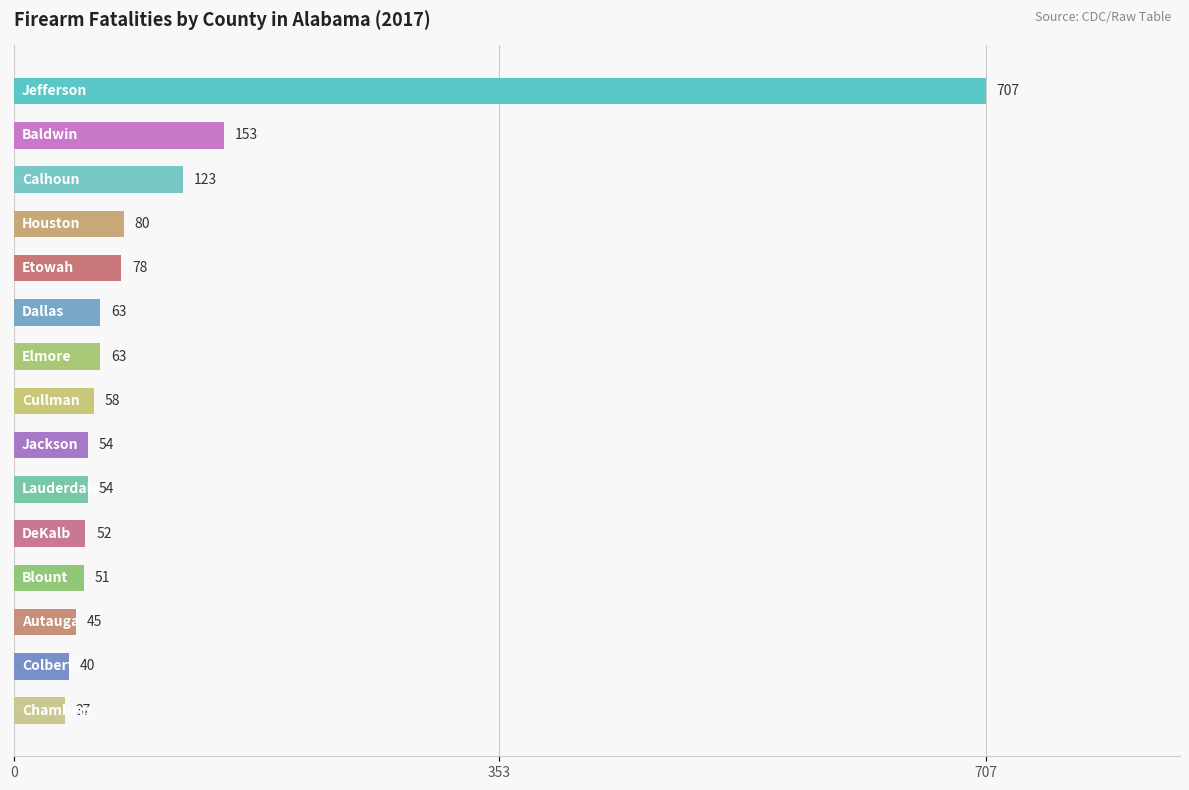

What is the greatest value displayed?

707